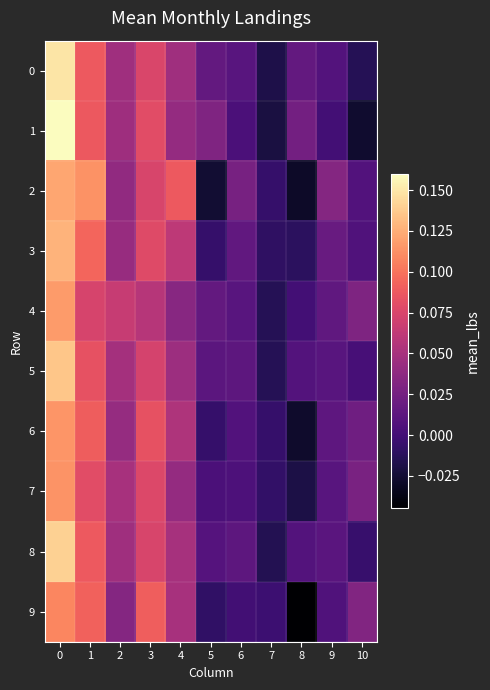

Rank the series by their maximum value, from lowest to highest.

9, 7, 6, 4, 2, 3, 5, 8, 0, 1